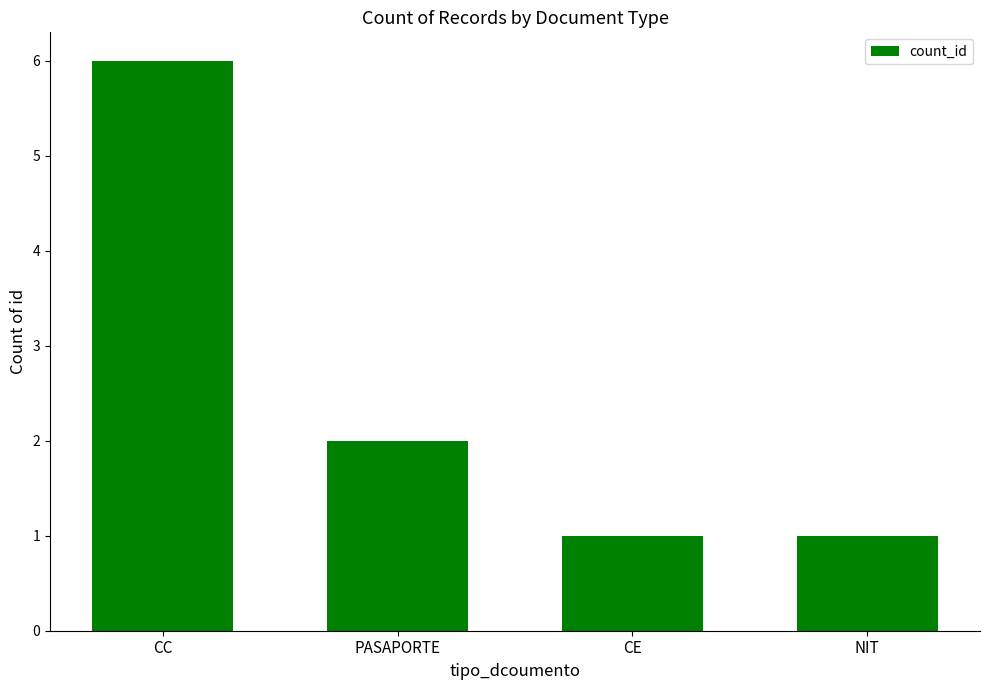

At which category does the chart reach its peak across all series?

CC